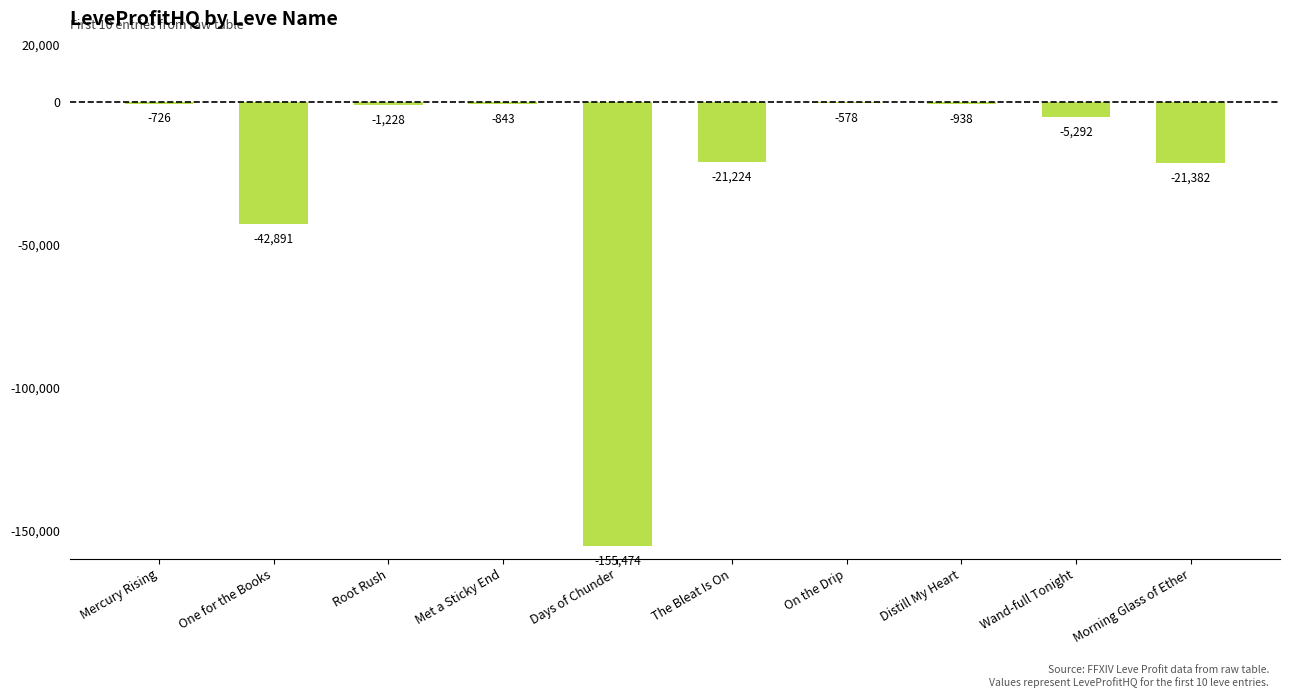

What is the sum of all values?

-250576.3